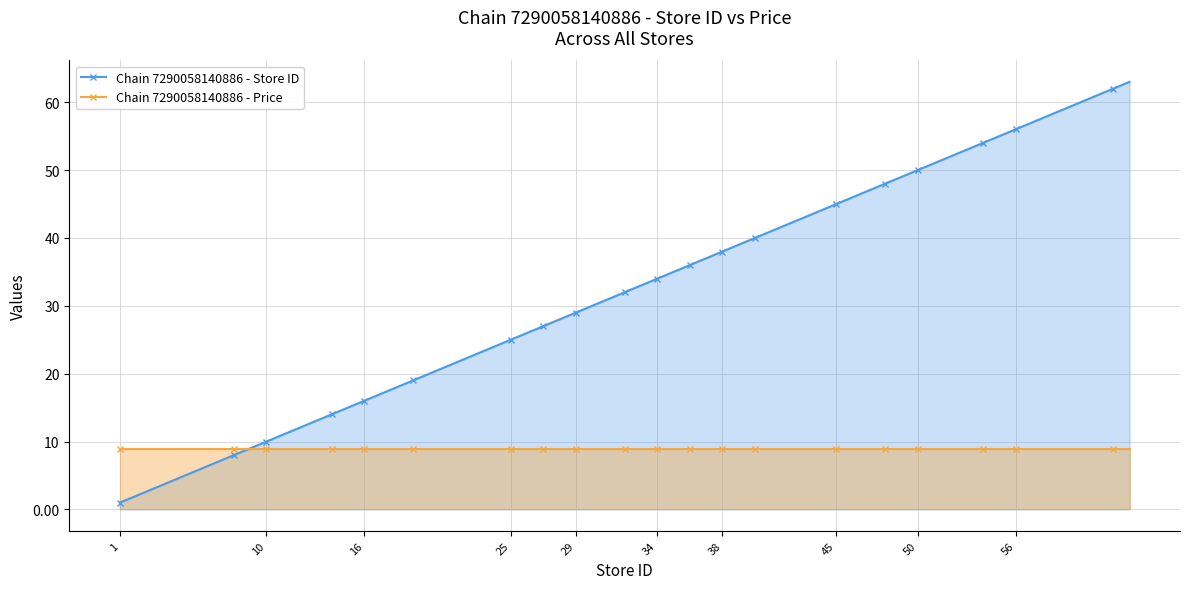

What is the difference between the maximum and minimum values in the Chain 7290058140886 - Store ID series?

62.0